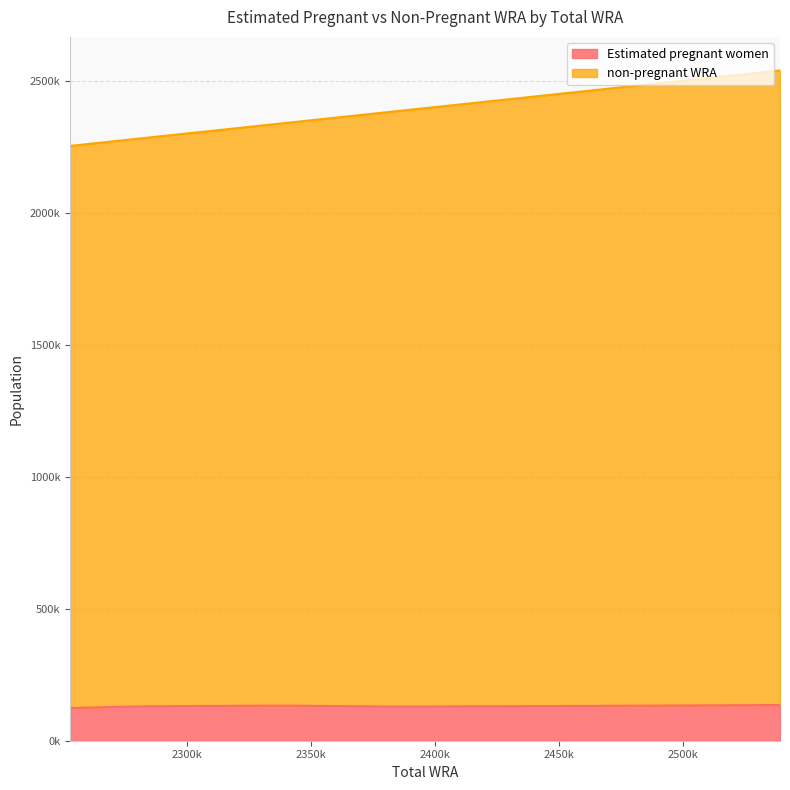

How many interior local valleys does the Estimated pregnant women series have?

1